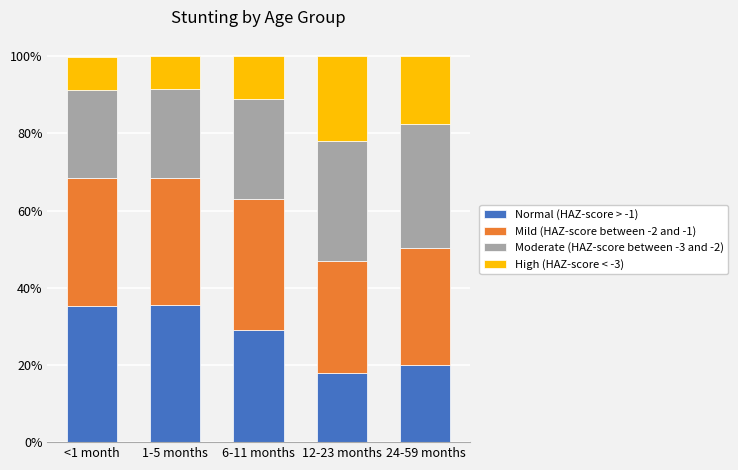

At which label is Mild (HAZ-score between -2 and -1) closest to 0?

12-23 months